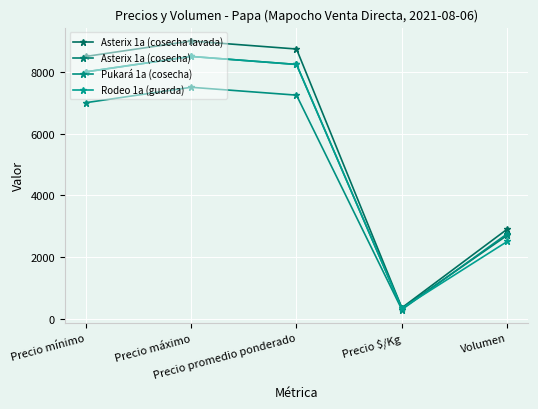

True or false: Rodeo 1a (guarda) and Asterix 1a (cosecha lavada) cross at least once.

False